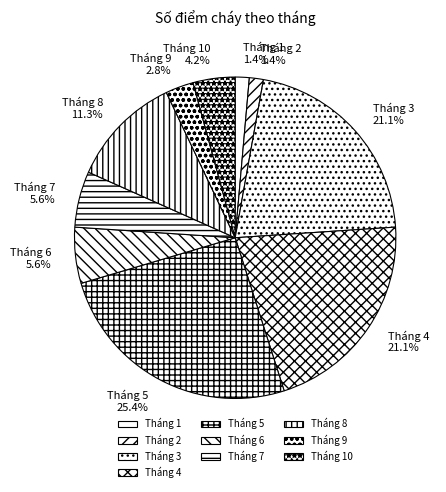

Which slice is the largest?

Tháng 5